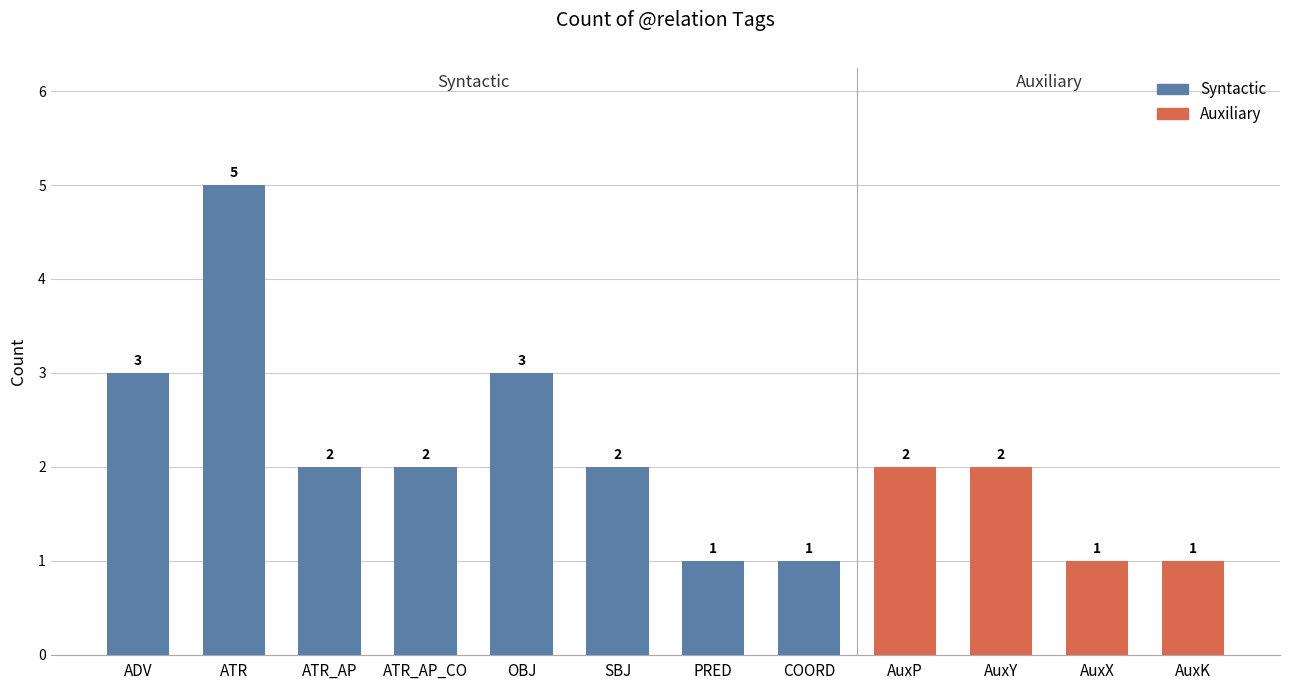

Reading left to right, what are all the values shown in this chart?

3	5	2	2	3	2	1	1	2	2	1	1